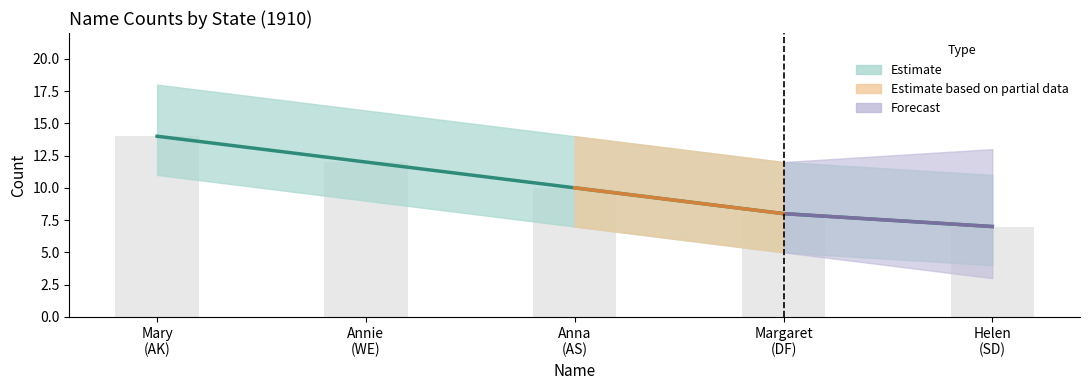

Where does the data first go above 10?

Mary (AK)